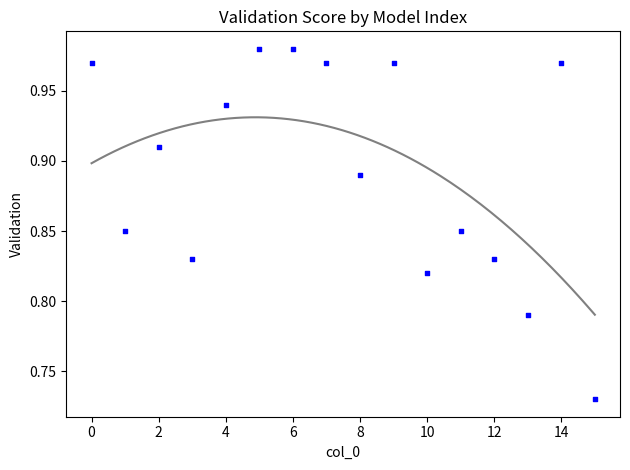

What is the range of X values (max minus min)?

15.0